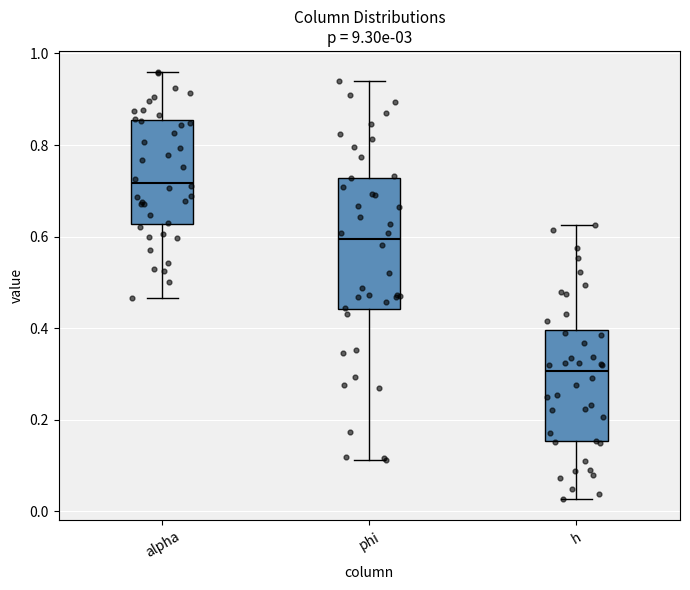

Where does the upper whisker of the box for alpha end on the y-axis? The values are not printed on the chart, so give them approximately, as read against the axis.

0.96